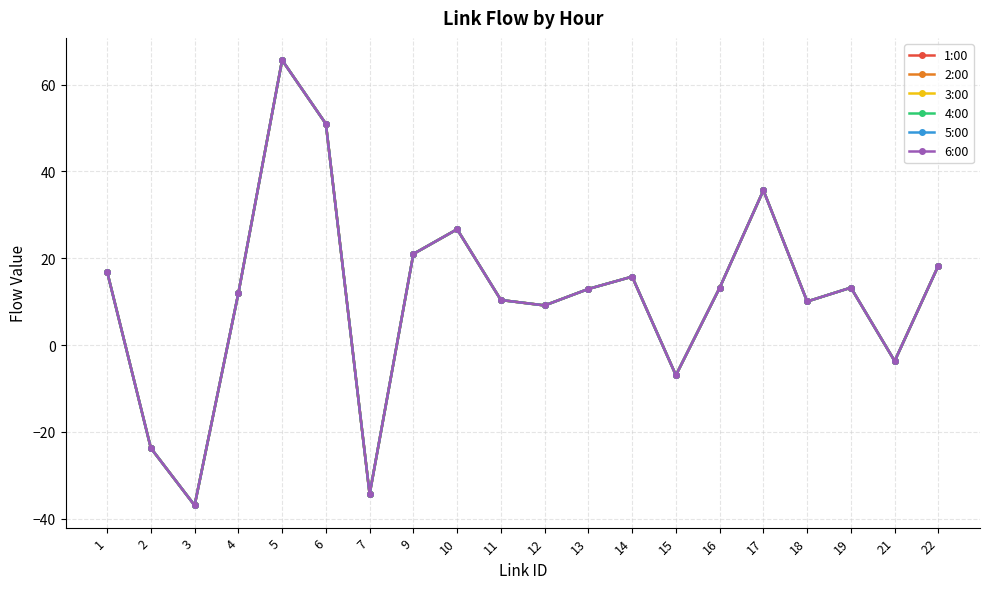

Reading left to right, what are all the values shown in this chart?

1:00: 1=16.9	2=-23.7	3=-36.9	4=11.9	5=65.6	6=51.0	7=-34.3	9=21.0	10=26.7	11=10.4	12=9.1	13=12.9	14=15.8	15=-7.0	16=13.2	17=35.6	18=10.0	19=13.2	21=-3.7	22=18.3
2:00: 1=16.9	2=-23.7	3=-36.9	4=11.9	5=65.6	6=51.0	7=-34.3	9=21.0	10=26.7	11=10.4	12=9.1	13=12.9	14=15.8	15=-7.0	16=13.2	17=35.6	18=10.0	19=13.2	21=-3.7	22=18.3
3:00: 1=16.9	2=-23.7	3=-36.9	4=11.9	5=65.6	6=51.0	7=-34.3	9=21.0	10=26.7	11=10.4	12=9.1	13=12.9	14=15.8	15=-7.0	16=13.2	17=35.6	18=10.0	19=13.2	21=-3.7	22=18.3
4:00: 1=16.9	2=-23.7	3=-36.9	4=11.9	5=65.6	6=51.0	7=-34.3	9=21.0	10=26.7	11=10.4	12=9.1	13=12.9	14=15.8	15=-7.0	16=13.2	17=35.6	18=10.0	19=13.2	21=-3.7	22=18.3
5:00: 1=16.9	2=-23.7	3=-36.9	4=11.9	5=65.6	6=51.0	7=-34.3	9=21.0	10=26.7	11=10.4	12=9.1	13=12.9	14=15.8	15=-7.0	16=13.2	17=35.6	18=10.0	19=13.2	21=-3.7	22=18.3
6:00: 1=16.9	2=-23.7	3=-36.9	4=11.9	5=65.6	6=51.0	7=-34.3	9=21.0	10=26.7	11=10.4	12=9.1	13=12.9	14=15.8	15=-7.0	16=13.2	17=35.6	18=10.0	19=13.2	21=-3.7	22=18.3